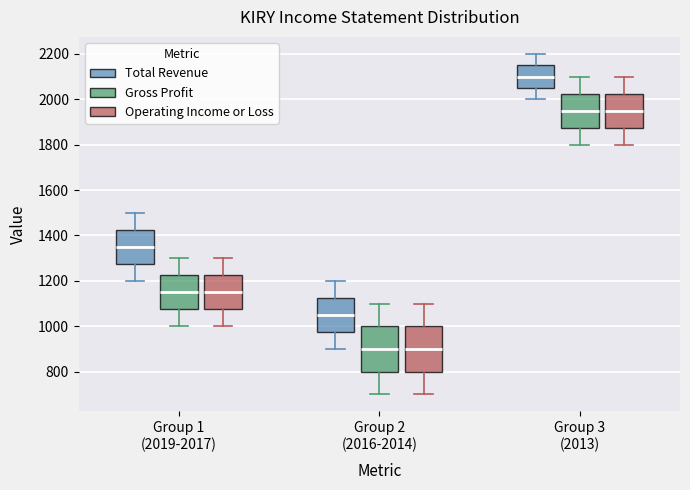

Where does the upper whisker of the box for Group 1 (2019-2017) (Operating Income or Loss) end on the y-axis? The values are not printed on the chart, so give them approximately, as read against the axis.

1300